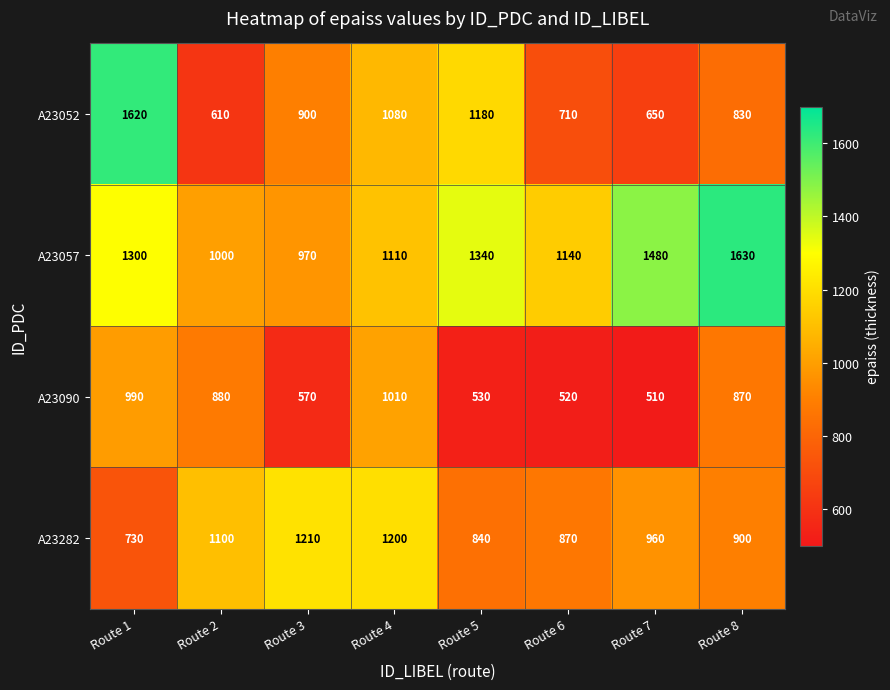

How many series are shown in this chart?

4